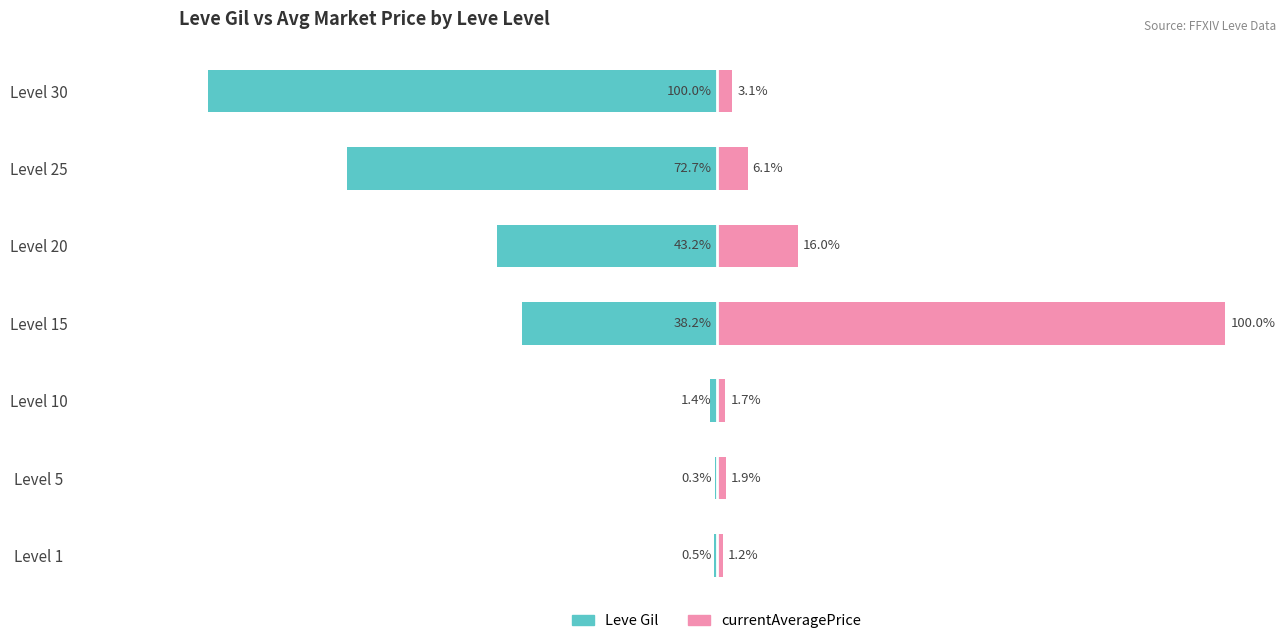

Which series has the widest spread of values?

Leve Gil